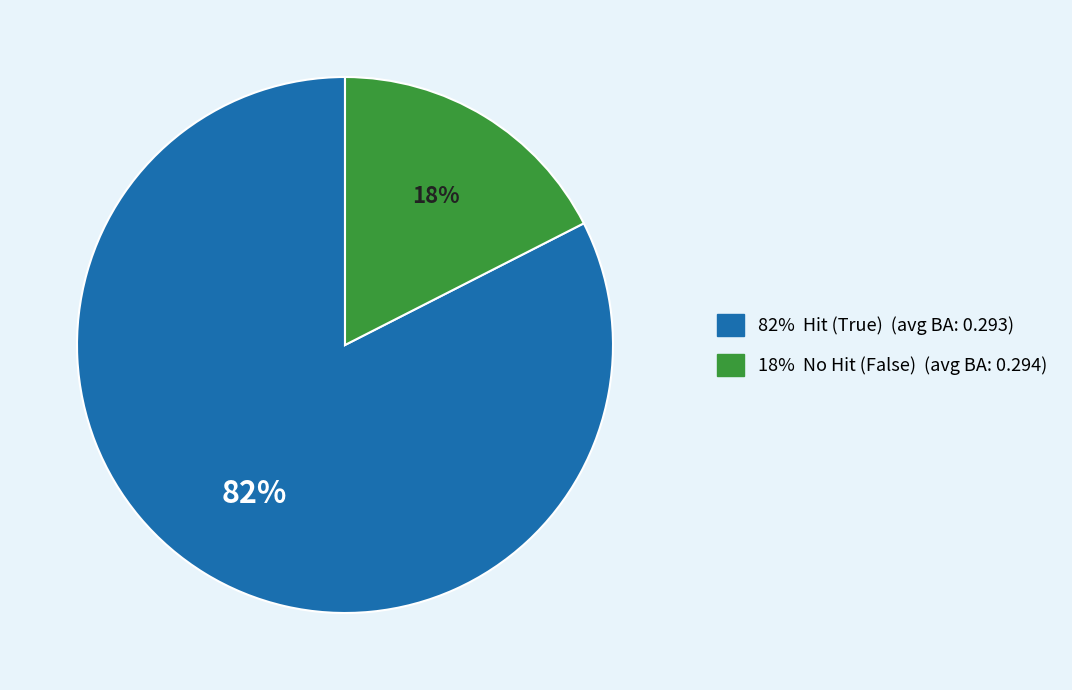

To the nearest percent, what is the average slice percentage?

50%